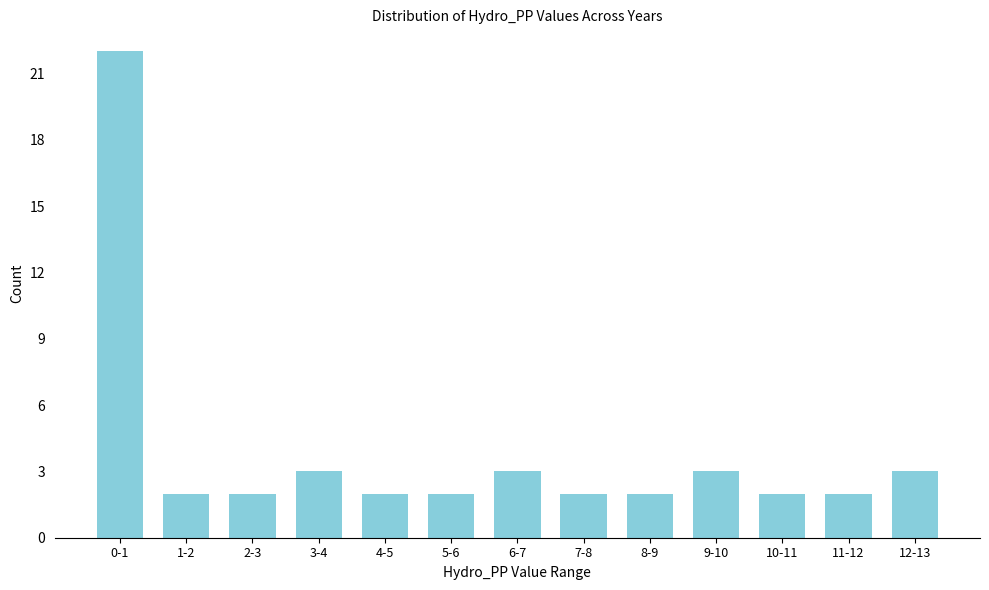

Reading left to right, list all the values displayed in this chart.

0-1=22	1-2=2	2-3=2	3-4=3	4-5=2	5-6=2	6-7=3	7-8=2	8-9=2	9-10=3	10-11=2	11-12=2	12-13=3